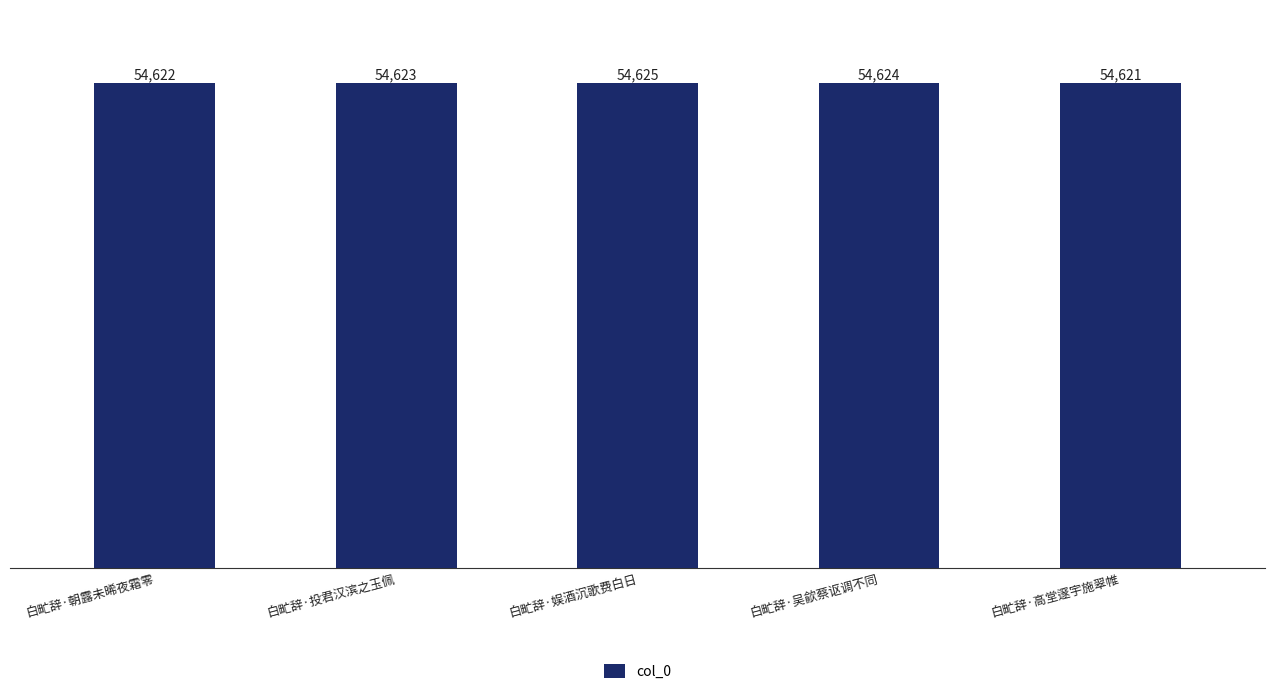

The chart shows a value of 91148 at 白甿辞·娱酒沉歌费白日. True or false?

False